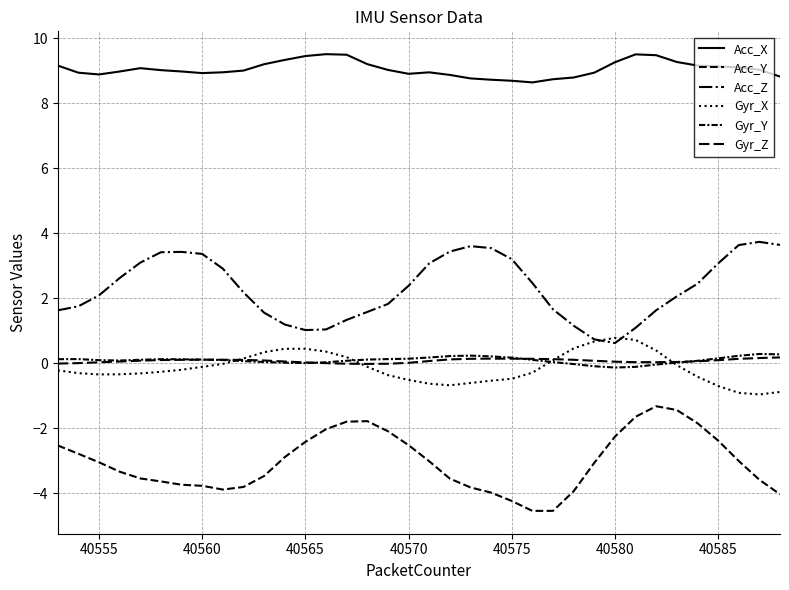

What is the minimum value shown in the chart?

-4.5